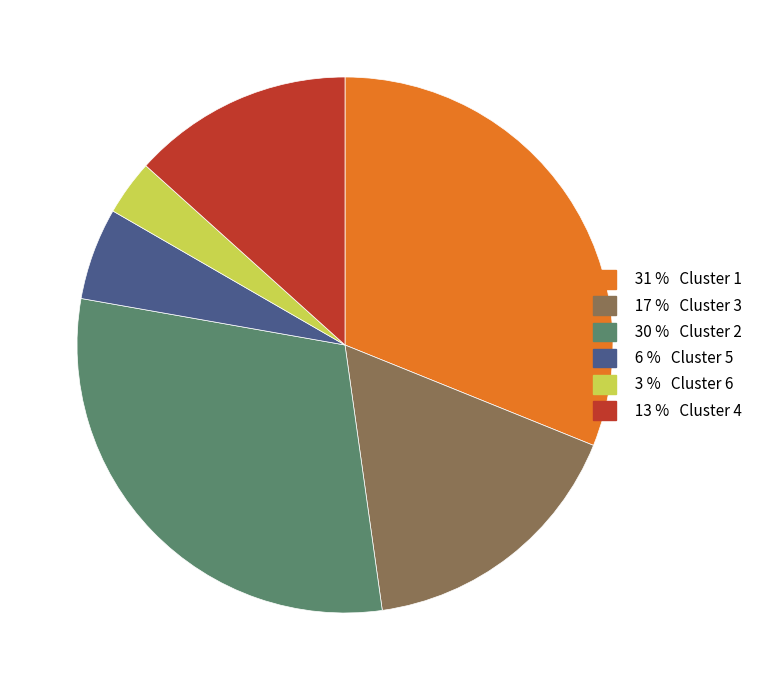

Count the number of slices in the pie.

6